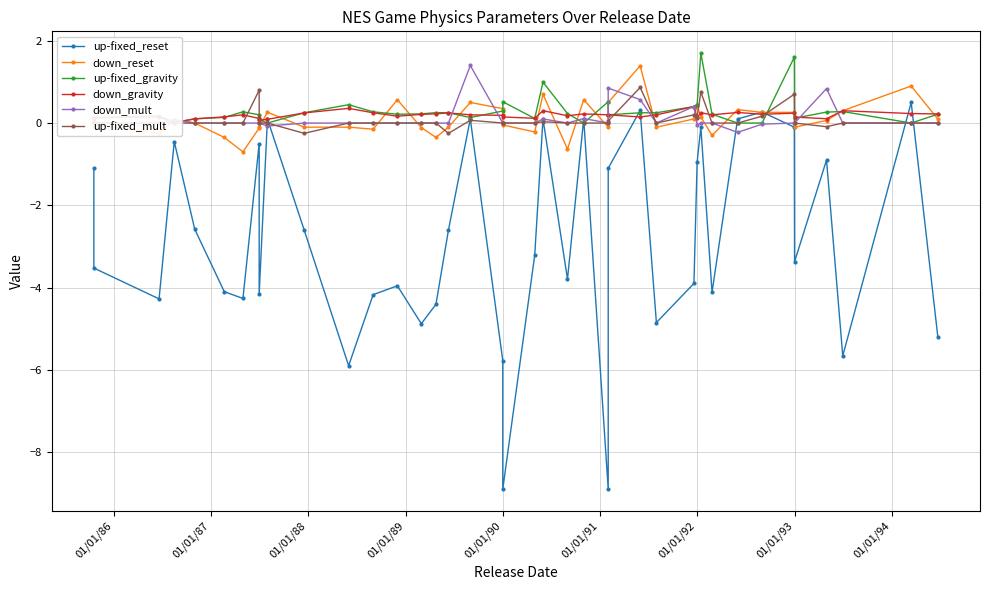

True or false: down_gravity has a value of 0.1 at 01/01/86.

True